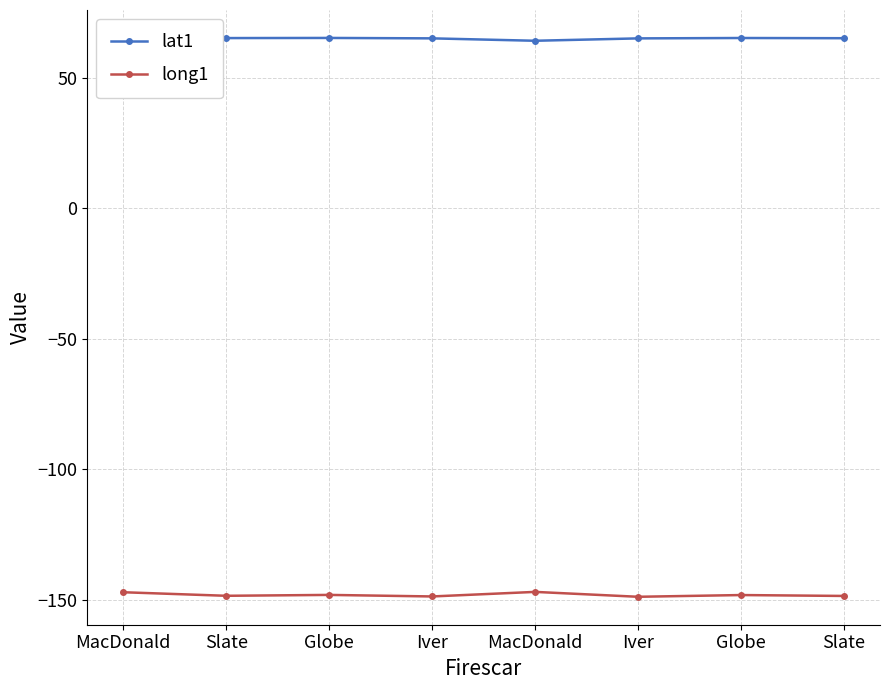

What is the spread (max minus min) of values at Iver?

213.9